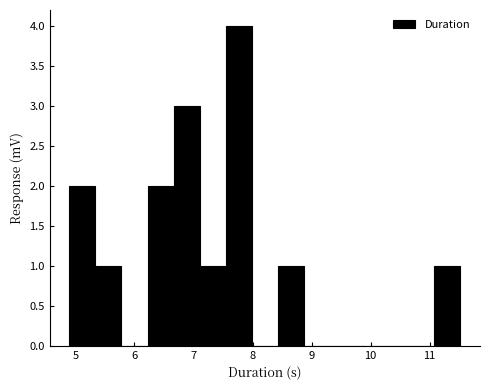

Reading left to right, list every bar in this chart as the range it spans on the x-axis followed by its height. Neither the bar edges nor the heights are printed on the chart, so give them approximately, as read against the axes.

4.9 to 5.3: 2
5.3 to 5.8: 1
5.8 to 6.2: 0
6.2 to 6.7: 2
6.7 to 7.1: 3
7.1 to 7.5: 1
7.5 to 8.0: 4
8.0 to 8.4: 0
8.4 to 8.9: 1
8.9 to 9.3: 0
9.3 to 9.8: 0
9.8 to 10.2: 0
10.2 to 10.6: 0
10.6 to 11.1: 0
11.1 to 11.5: 1